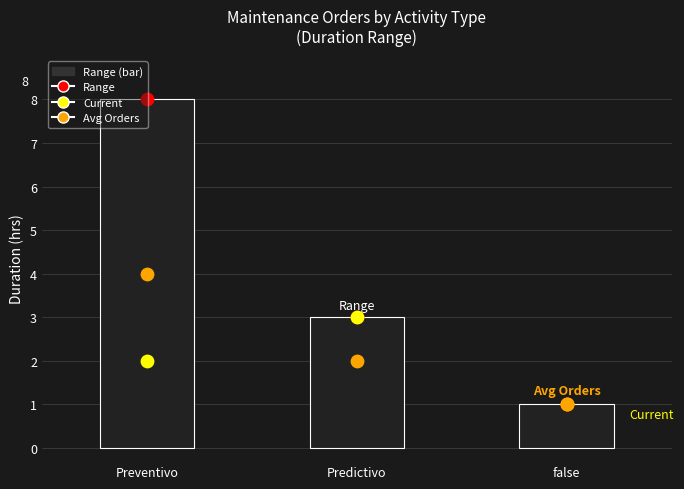

At which category is the sum across all series the highest?

Preventivo